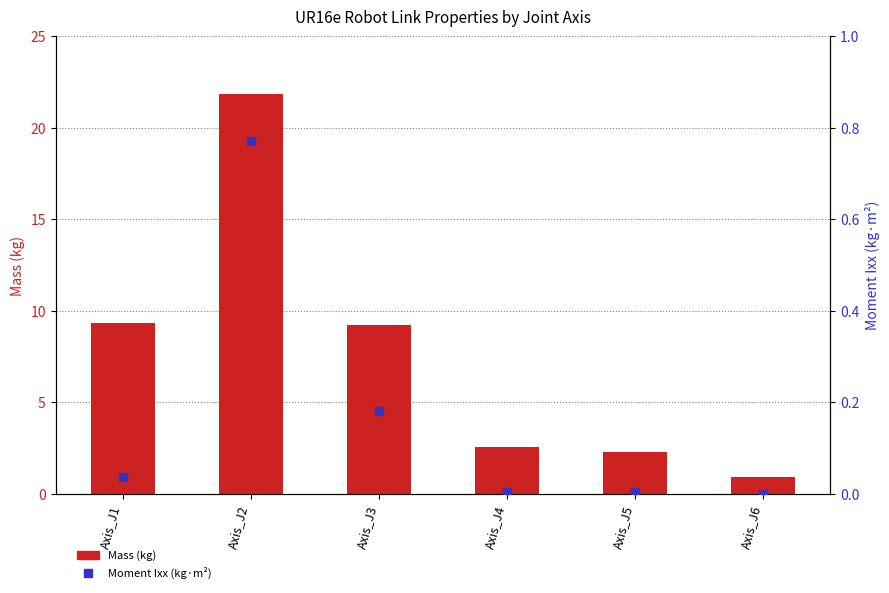

Is the value of Mass (kg) at Axis_J4 greater than the value of Moment Ixx at Axis_J3?

Yes